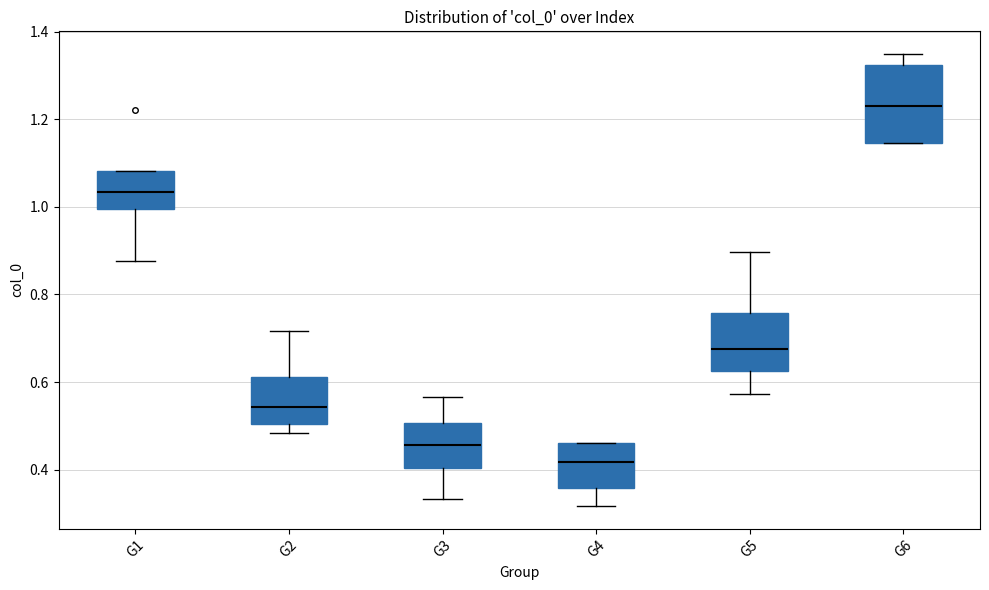

Reading left to right, transcribe this box plot: for each box, give where its median line is, the range the box spans, and where its two whiskers end, as read against the y-axis. The values are not printed on the chart, so give them approximately, as read against the axis.

G1: median 1.04, box 1.00 to 1.08, whiskers 0.88 to 1.08
G2: median 0.54, box 0.50 to 0.62, whiskers 0.48 to 0.72
G3: median 0.46, box 0.40 to 0.50, whiskers 0.34 to 0.56
G4: median 0.42, box 0.36 to 0.46, whiskers 0.32 to 0.46
G5: median 0.68, box 0.62 to 0.76, whiskers 0.58 to 0.90
G6: median 1.24, box 1.14 to 1.32, whiskers 1.14 to 1.34